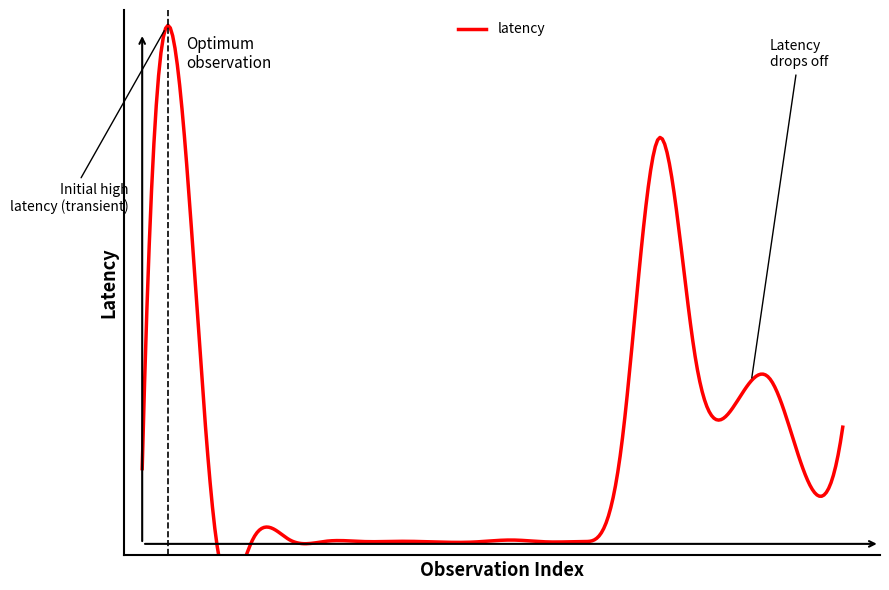

True or false: null_index has more than 0 interior local peaks.

False